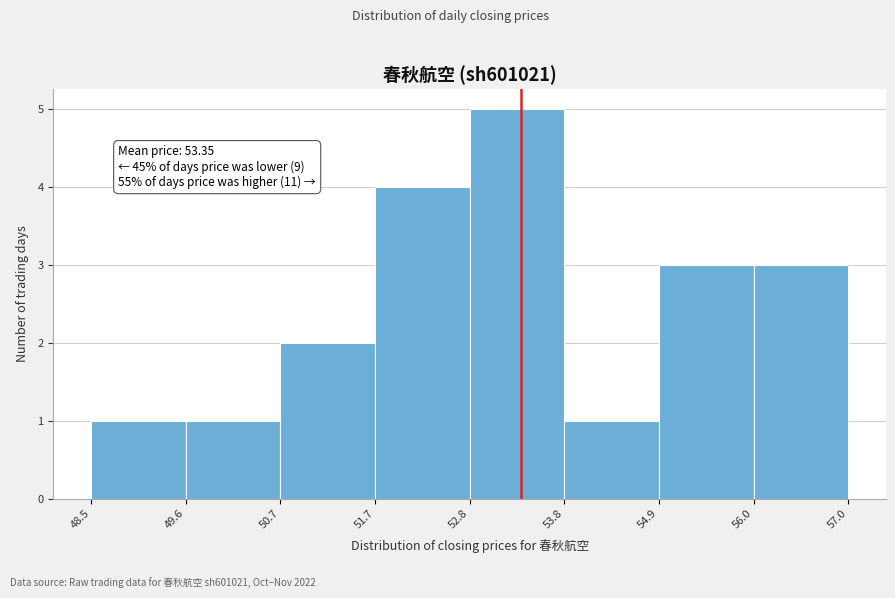

Over which range of the x-axis is the bar tallest?

52.8 to 53.8